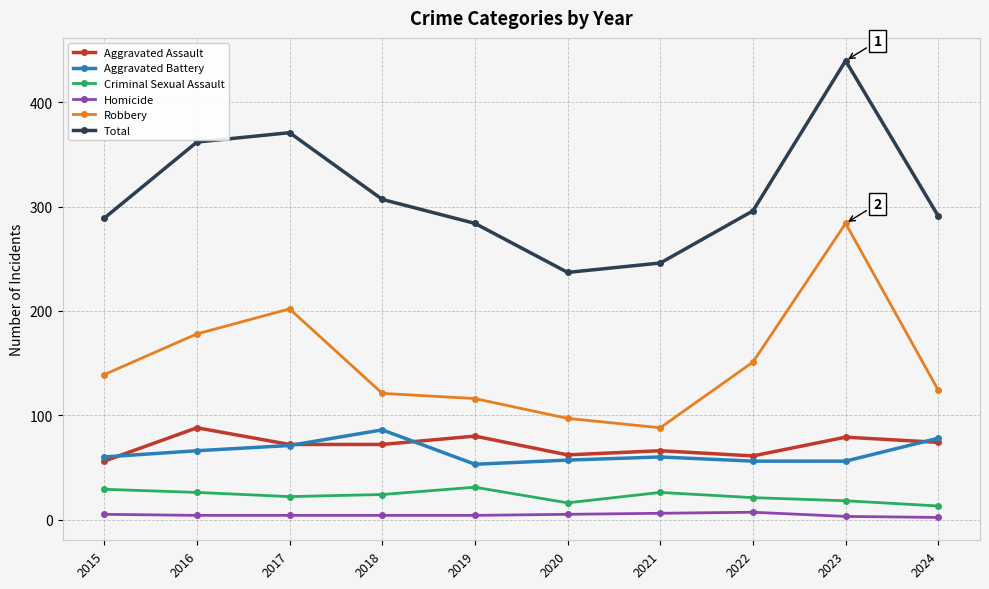

Count the number of data series in this chart.

6